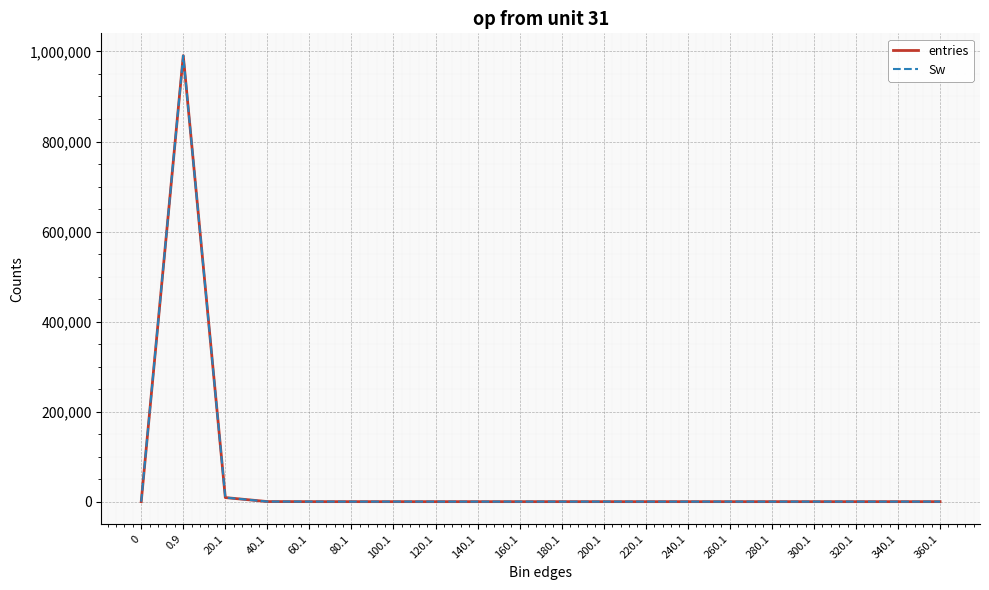

Does the chart have visible grid lines?

Yes